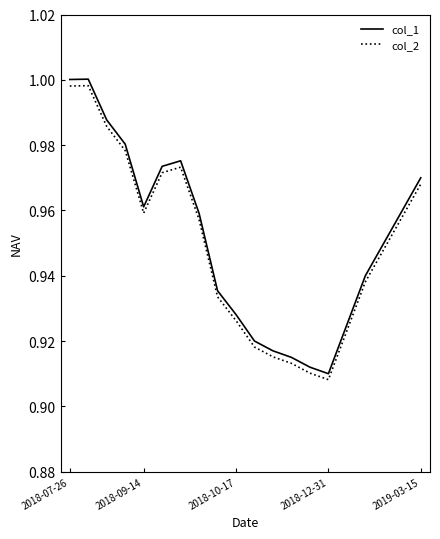

How many lines are shown in the chart?

2